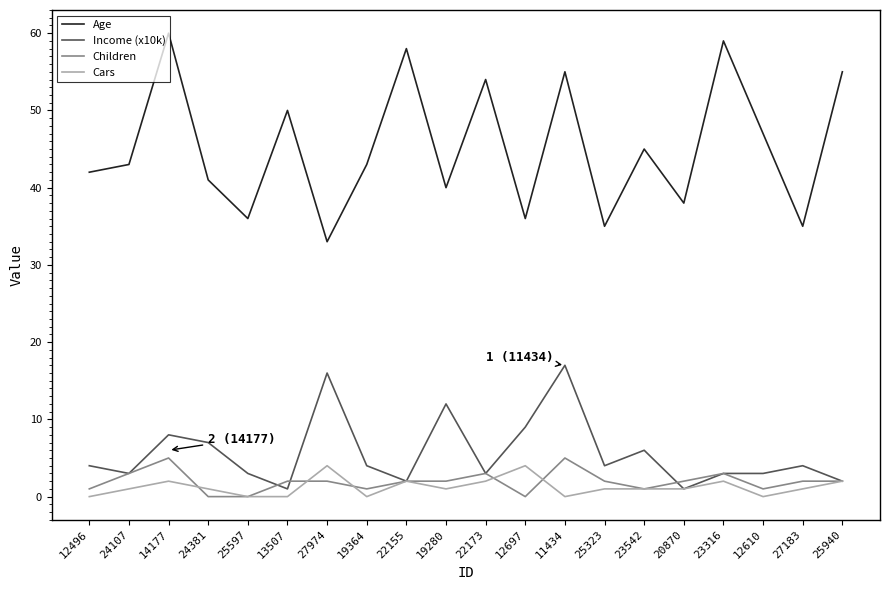

Reading left to right, transcribe all the data shown in this chart.

Age: 12496=42	24107=43	14177=60	24381=41	25597=36	13507=50	27974=33	19364=43	22155=58	19280=40	22173=54	12697=36	11434=55	25323=35	23542=45	20870=38	23316=59	12610=47	27183=35	25940=55
Income (x10k): 12496=4	24107=3	14177=8	24381=7	25597=3	13507=1	27974=16	19364=4	22155=2	19280=12	22173=3	12697=9	11434=17	25323=4	23542=6	20870=1	23316=3	12610=3	27183=4	25940=2
Children: 12496=1	24107=3	14177=5	24381=0	25597=0	13507=2	27974=2	19364=1	22155=2	19280=2	22173=3	12697=0	11434=5	25323=2	23542=1	20870=2	23316=3	12610=1	27183=2	25940=2
Cars: 12496=0	24107=1	14177=2	24381=1	25597=0	13507=0	27974=4	19364=0	22155=2	19280=1	22173=2	12697=4	11434=0	25323=1	23542=1	20870=1	23316=2	12610=0	27183=1	25940=2